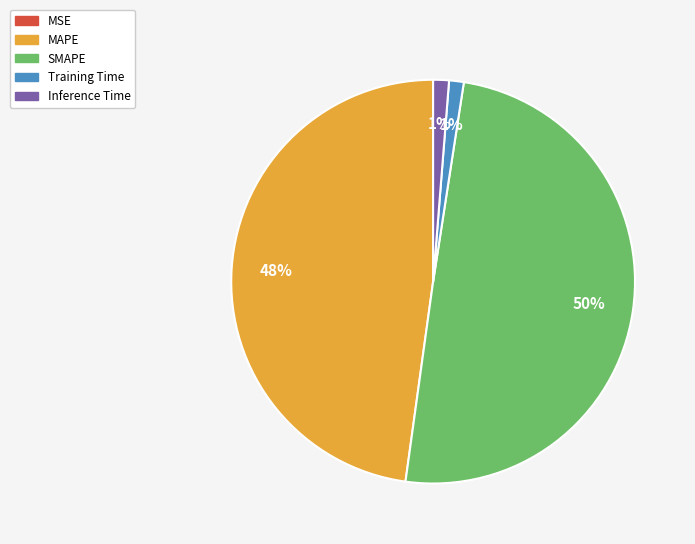

Which slice is the largest?

SMAPE